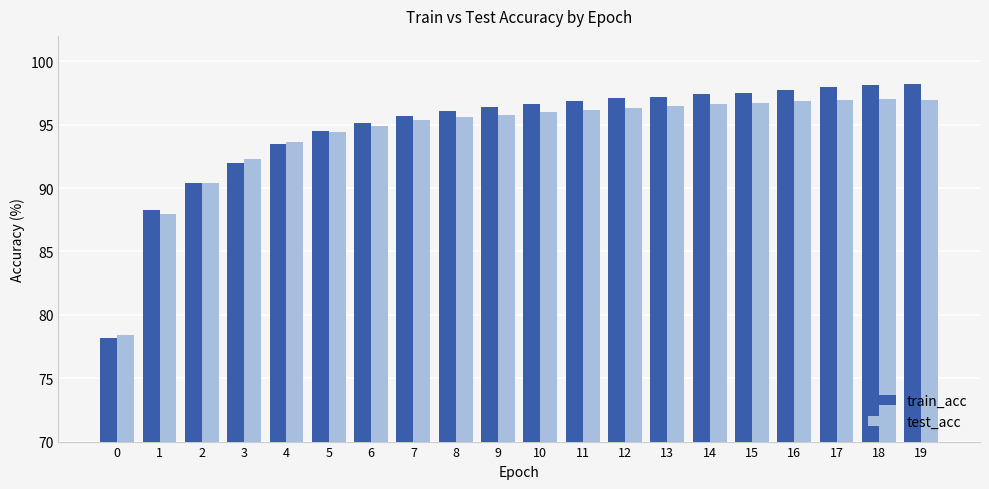

What is the greatest value displayed?

98.2